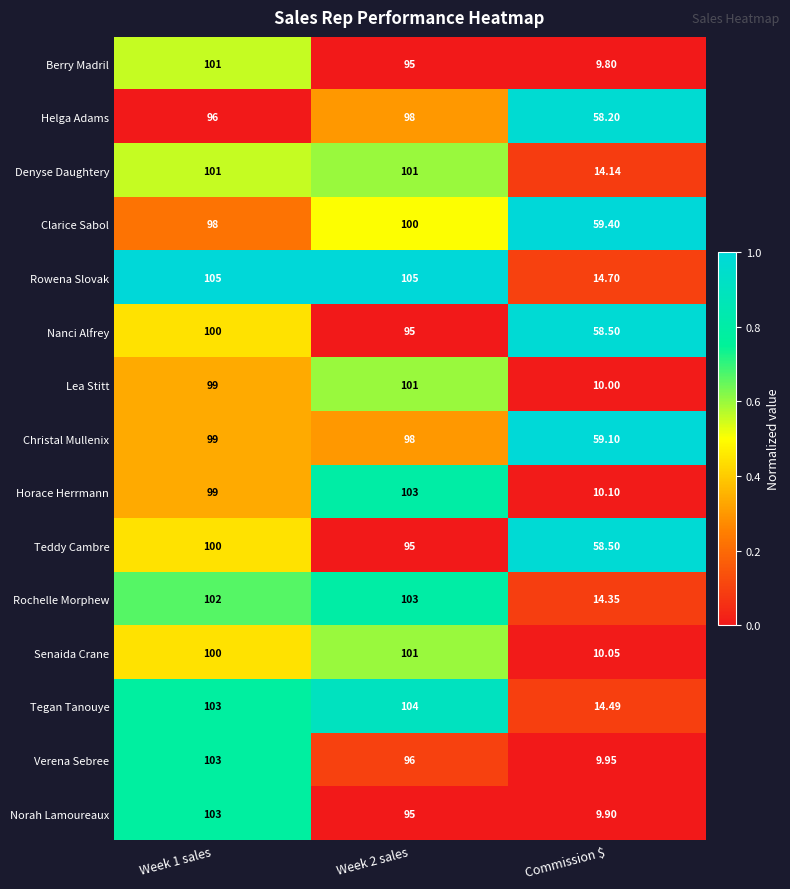

Which series has the widest spread of values?

Norah Lamoureaux